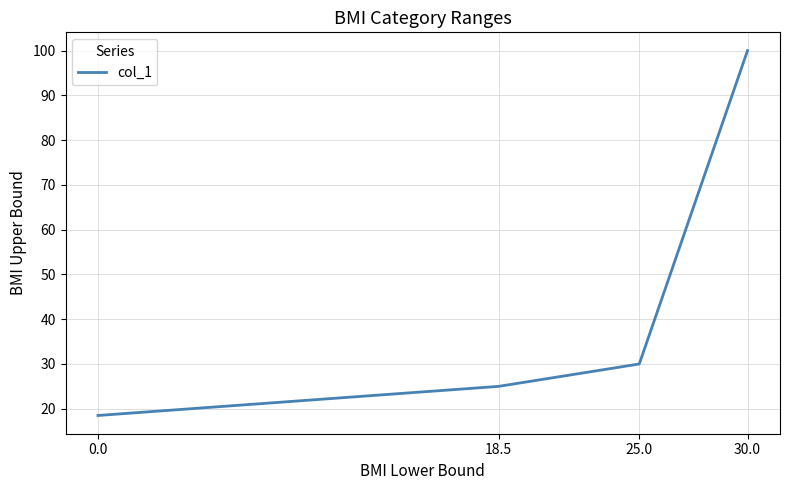

List the labels in order of value, largest first.

30.0, 25.0, 18.5, 0.0